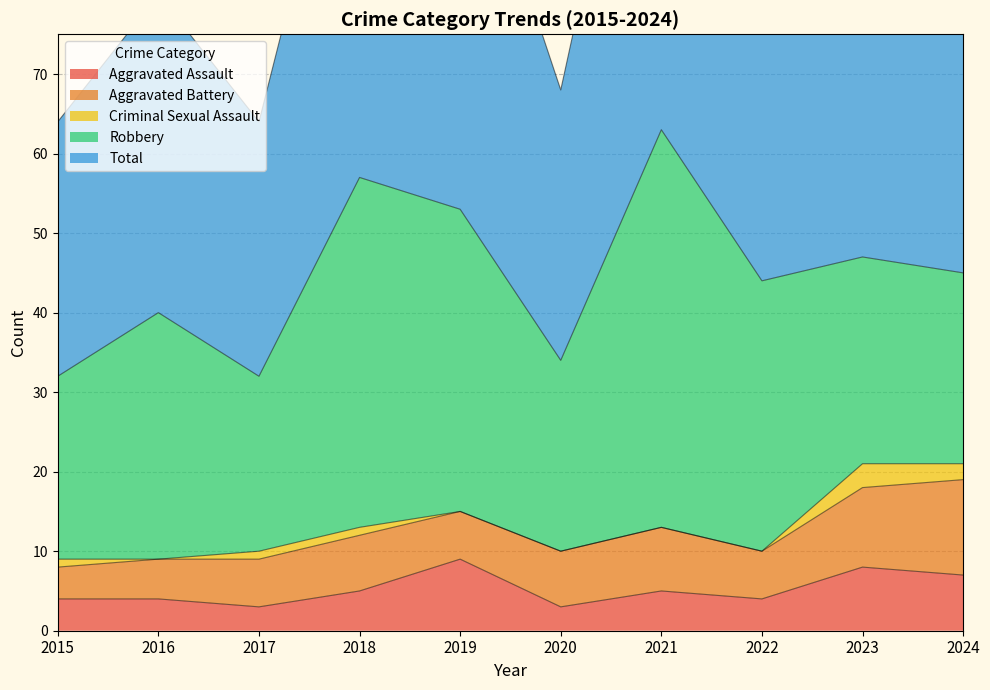

What is the difference between the second highest and second lowest values in the Criminal Sexual Assault series?

2